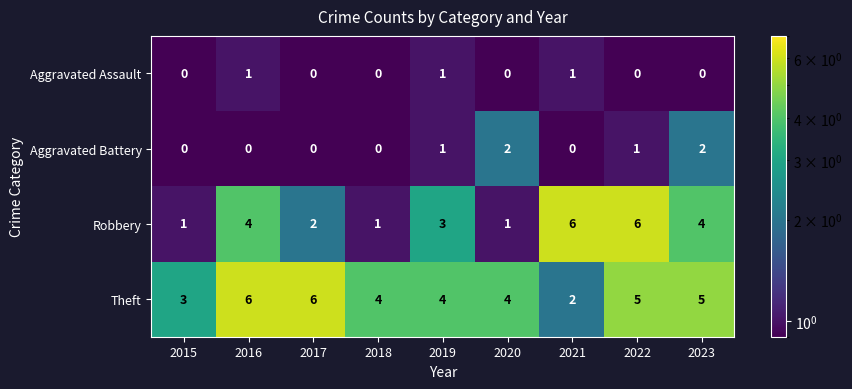

Which series has the widest spread of values?

Robbery